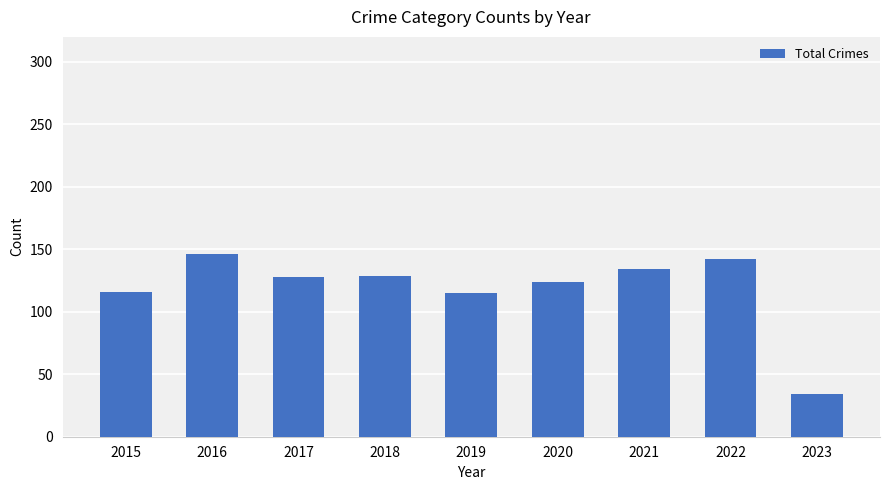

What is the change in value from 2017 to 2023?

-94